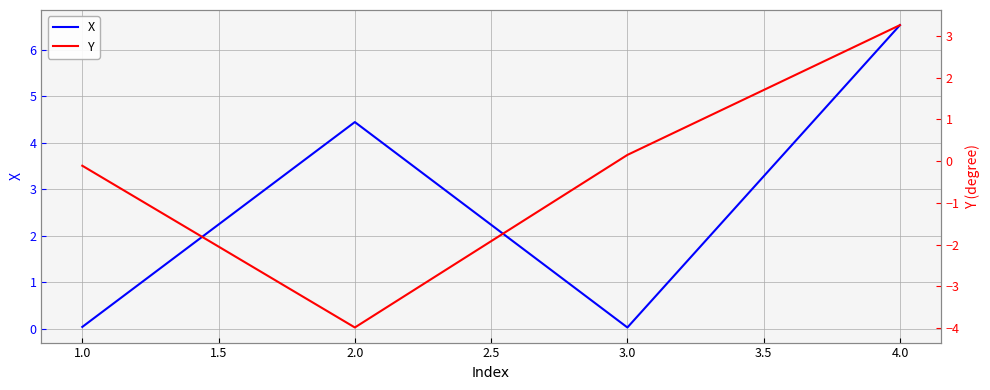

How many values in the X series are below 4?

2